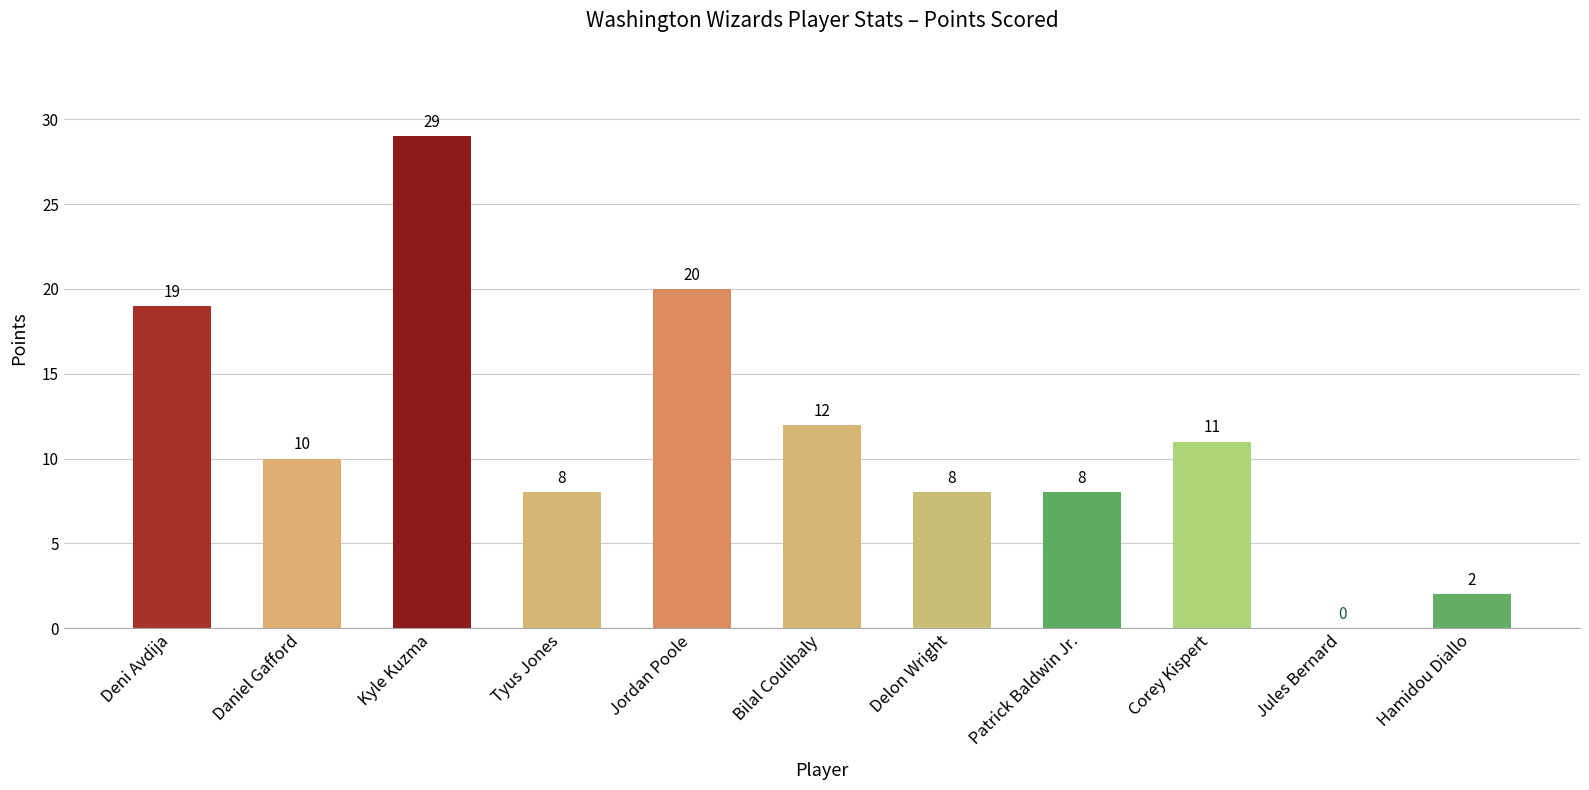

How many values are above zero?

10